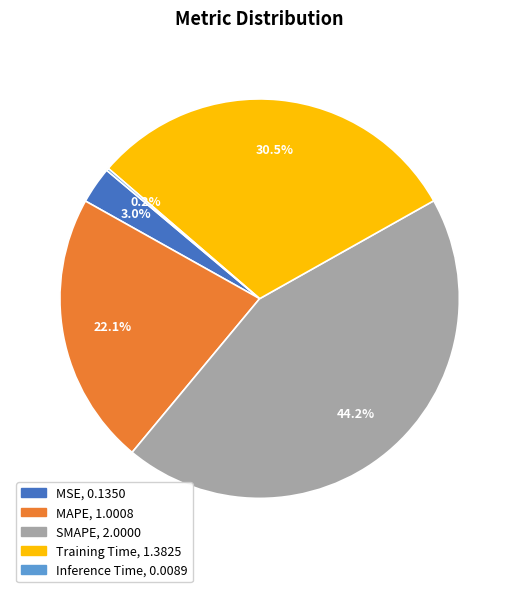

To the nearest percent, what is the combined percentage of Training Time and MAPE?

53%